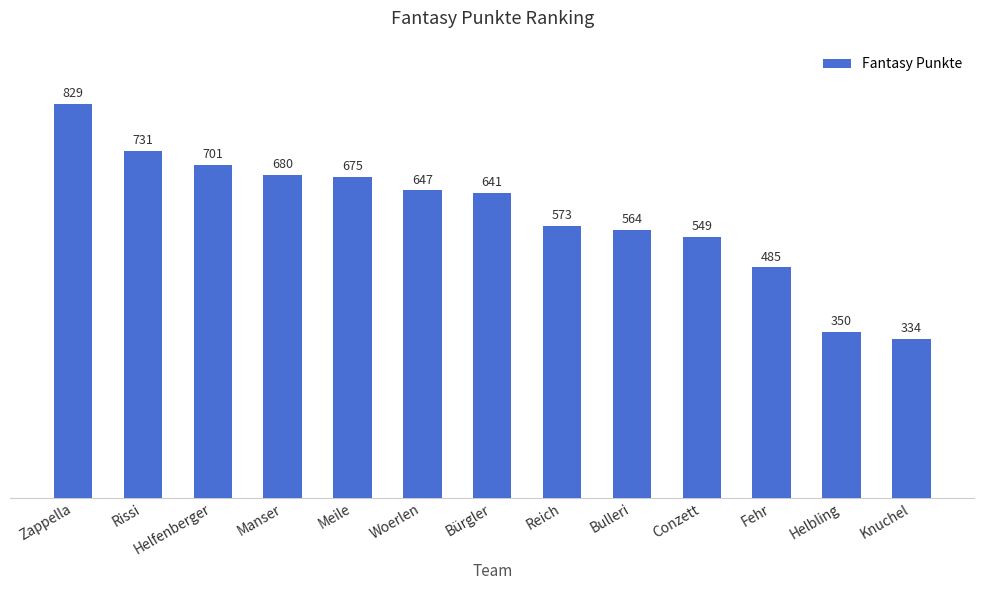

Reading right to left, transcribe all the data shown in this chart.

Knuchel=334	Helbling=350	Fehr=485	Conzett=549	Bulleri=564	Reich=573	Bürgler=641	Woerlen=647	Meile=675	Manser=680	Helfenberger=701	Rissi=731	Zappella=829